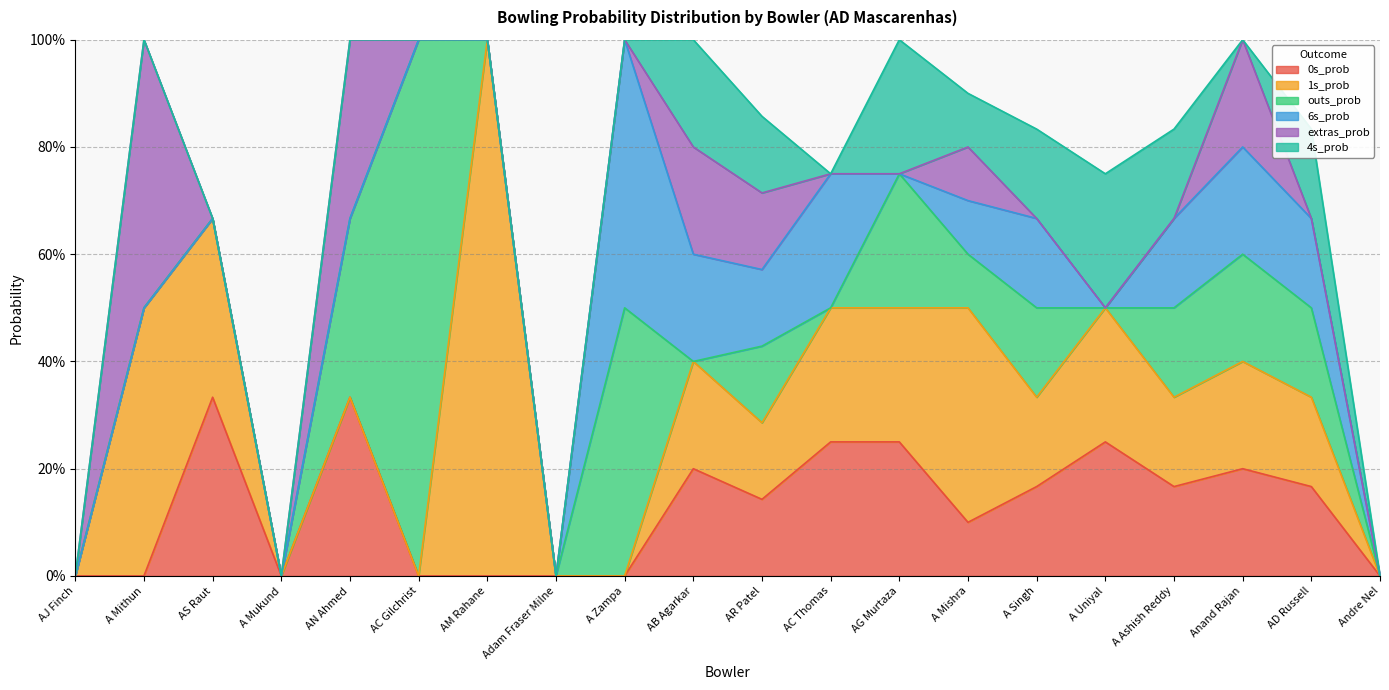

List the series in order of their peak value, highest first.

1s_prob, outs_prob, 6s_prob, extras_prob, 0s_prob, 4s_prob